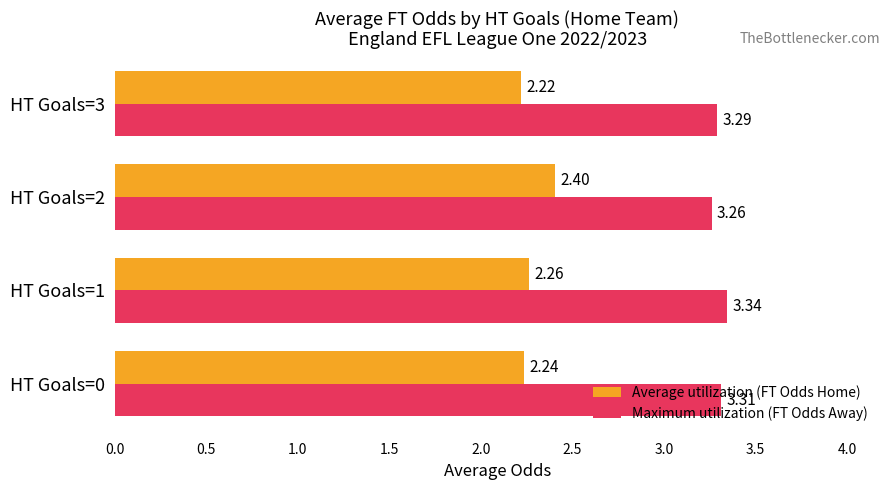

Which series changed the most between HT Goals=0 and HT Goals=1?

Maximum utilization (FT Odds Away)